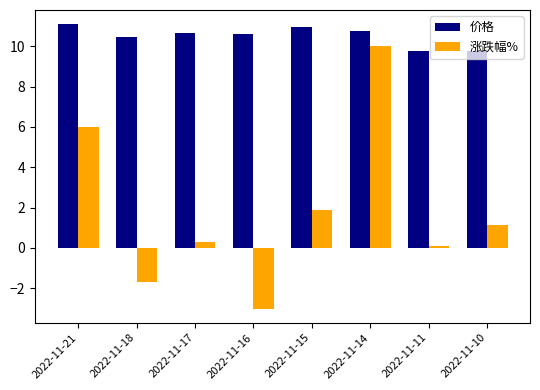

What is the smallest value displayed?

-3.0